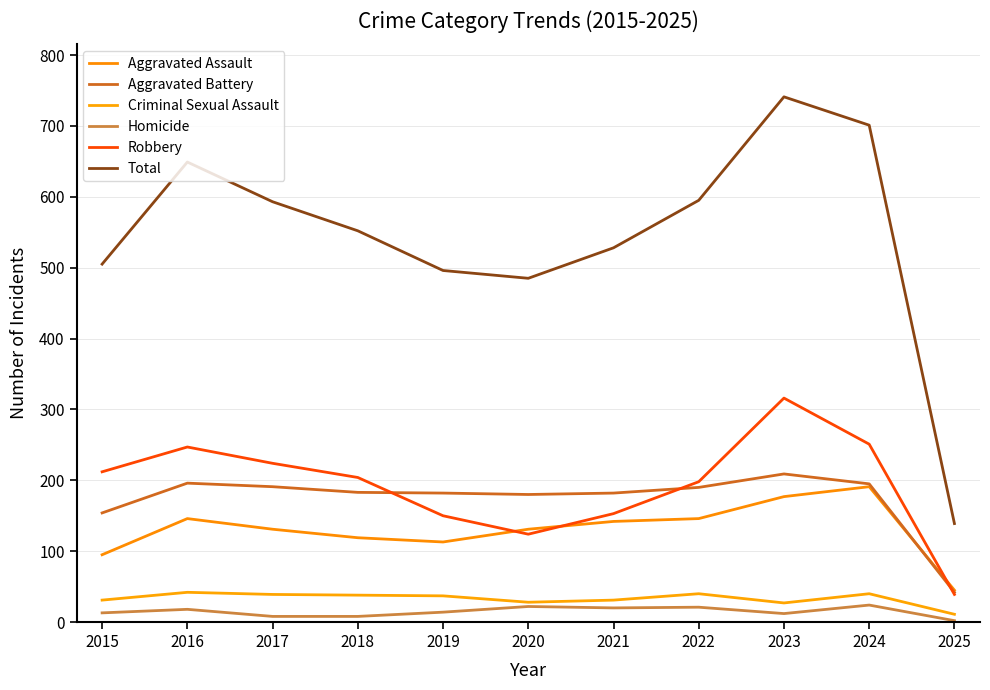

Does the chart display data point markers on the line(s)?

No